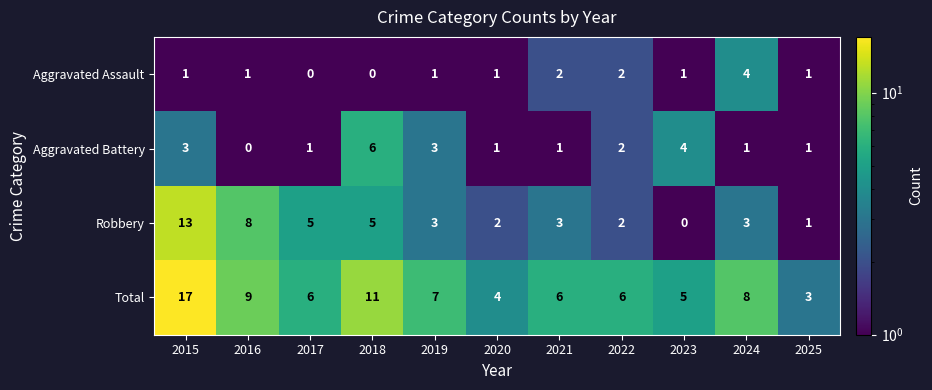

Which series has the largest total across all categories?

Total